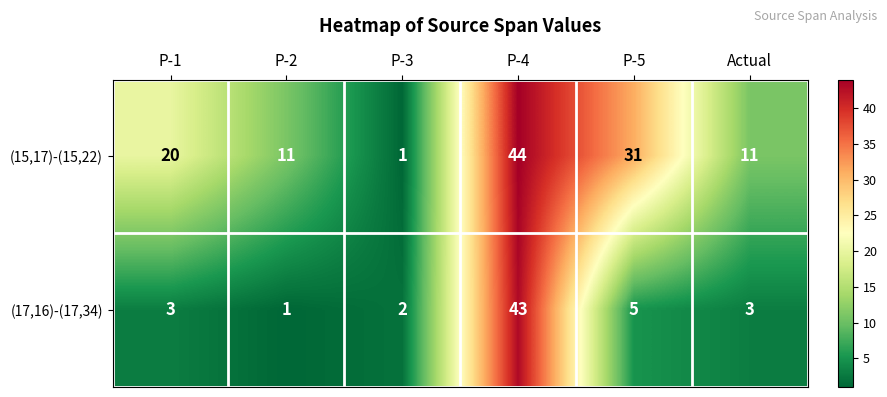

What is the difference between the second highest and minimum values in the (15,17)-(15,22) series?

30